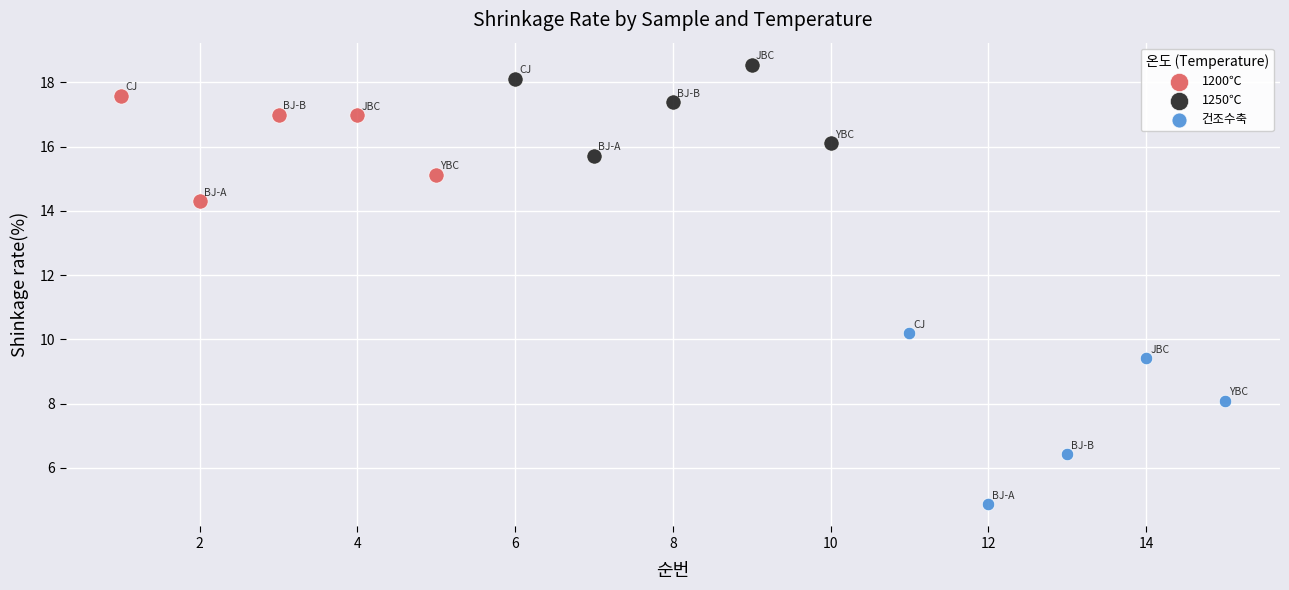

Which series contains the lowest Y value?

건조수축